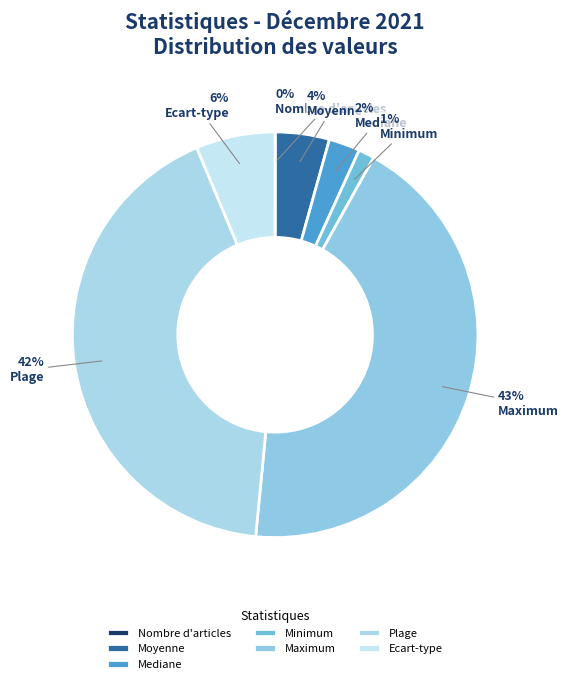

Which slice is the largest?

Maximum